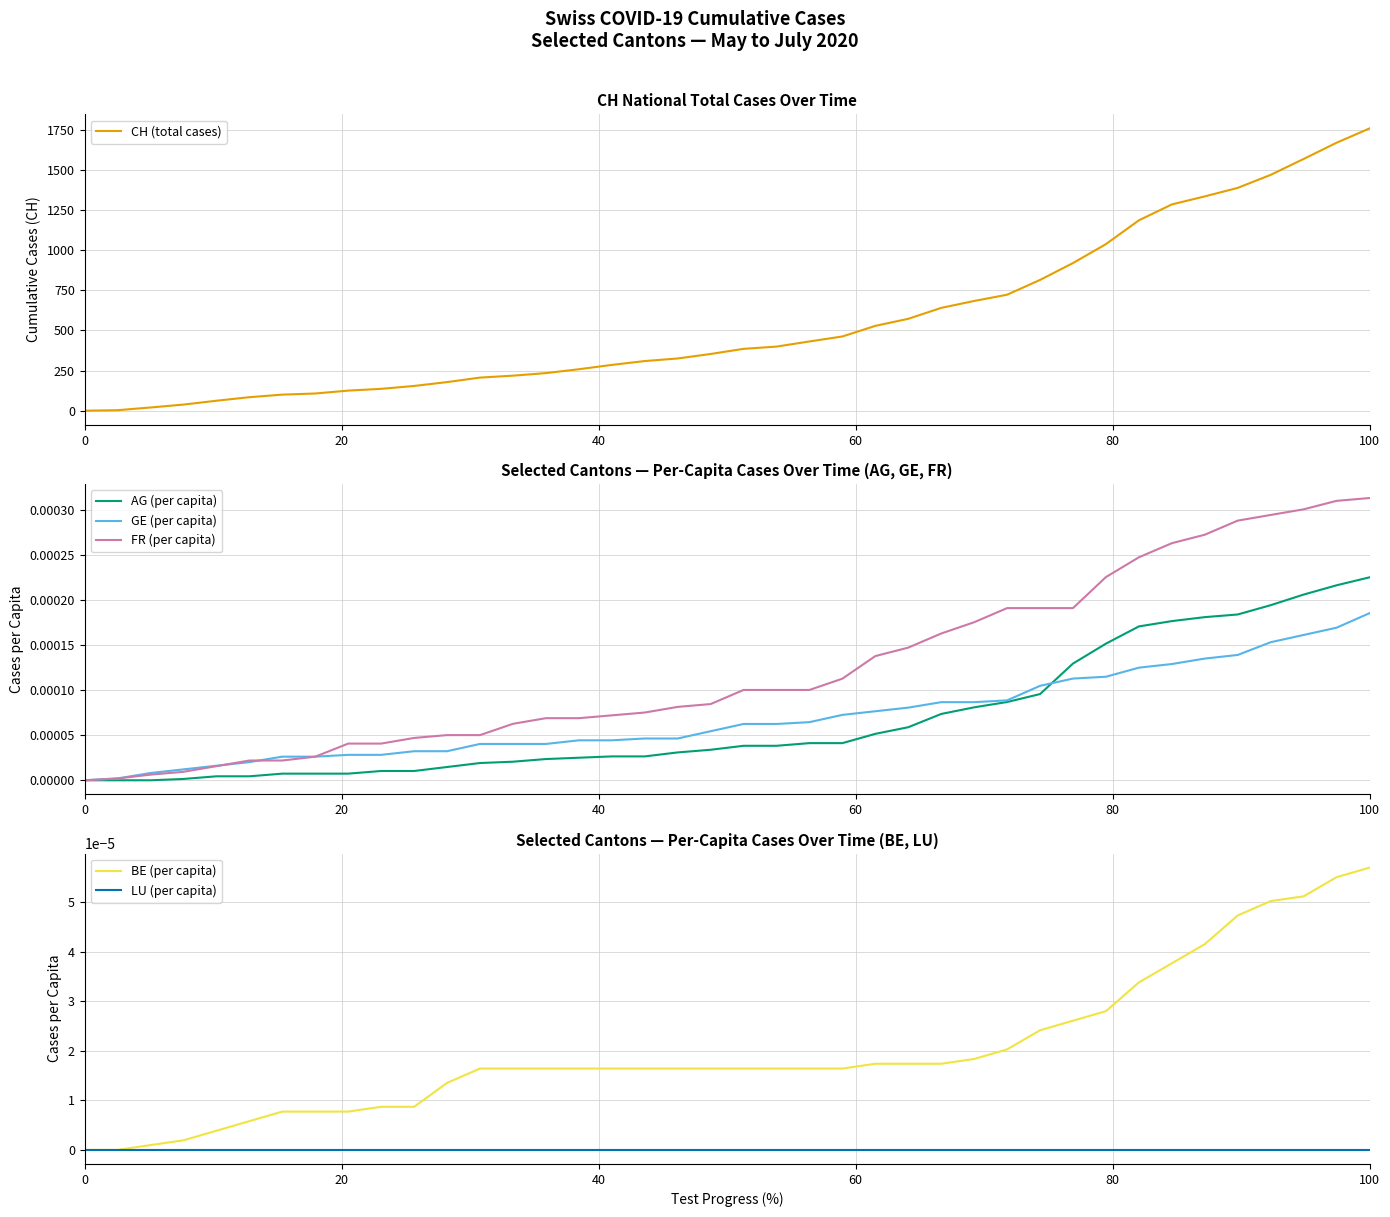

True or false: CH (total cases) and LU (per capita) cross at least once.

False